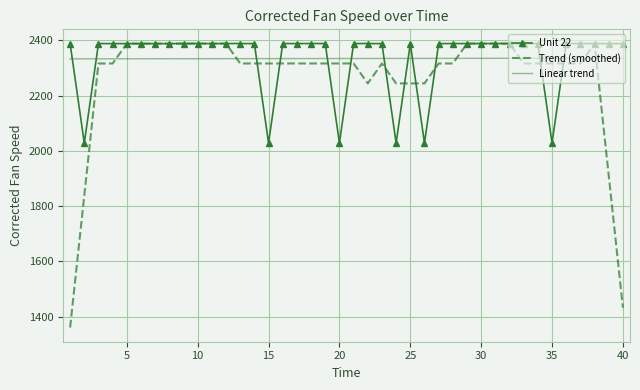

What is the average value of the Trend (smoothed) series?

2264.2